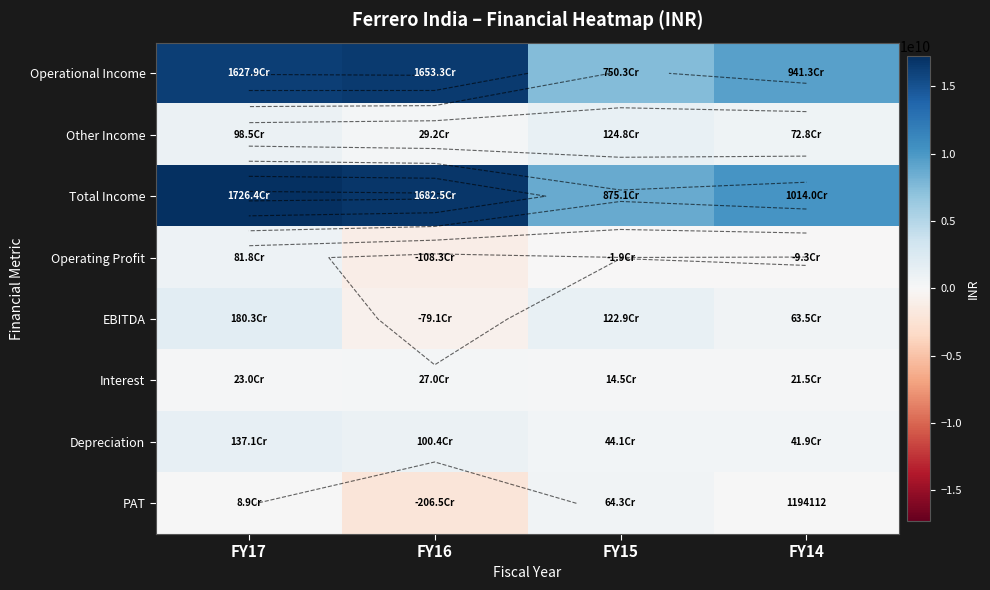

What is the sum of the Other Income values at FY16 and FY15?

1540015795